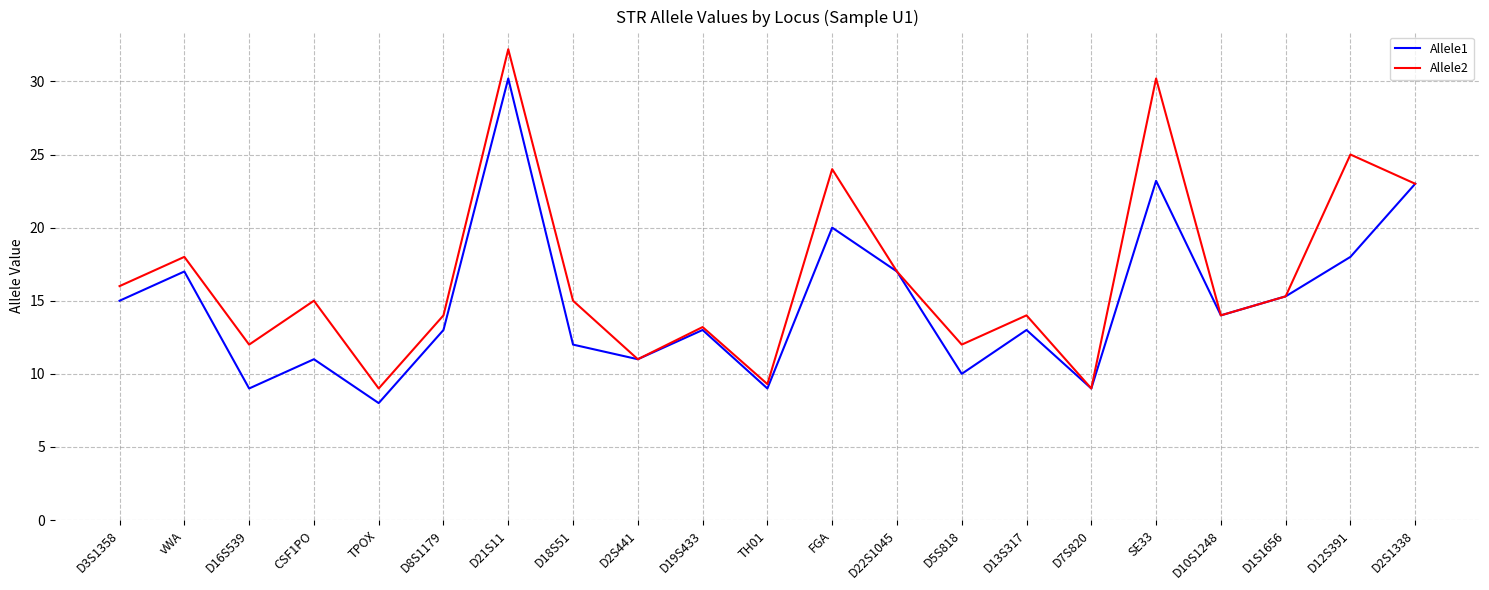

How many interior local peaks does the Allele1 series have?

7